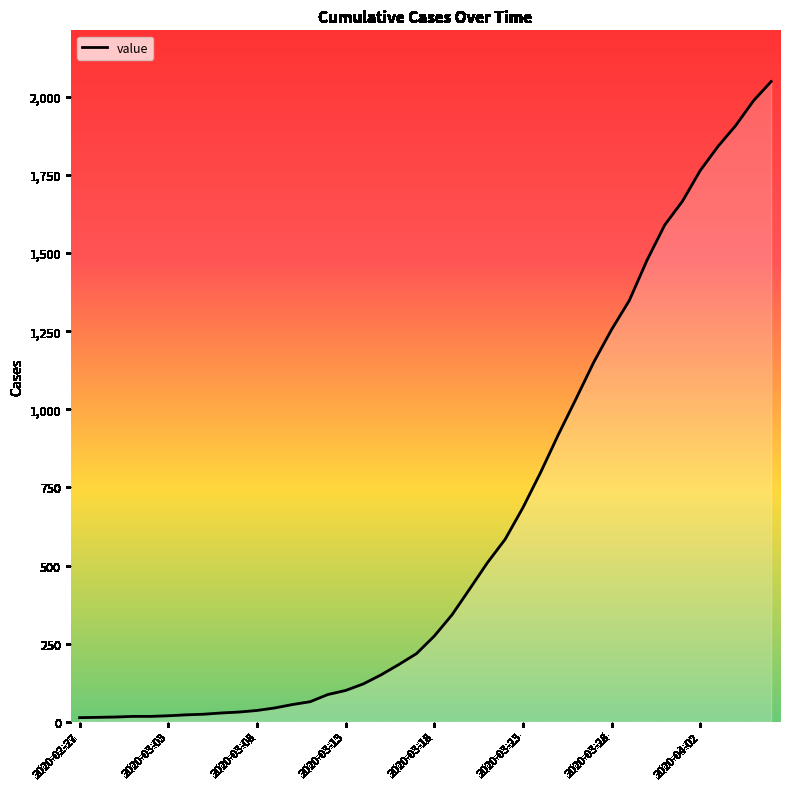

How many lines are shown in the chart?

1